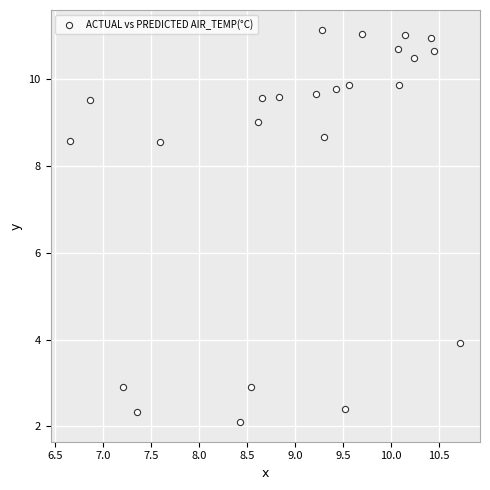

What is the range of X values (max minus min)?

4.1